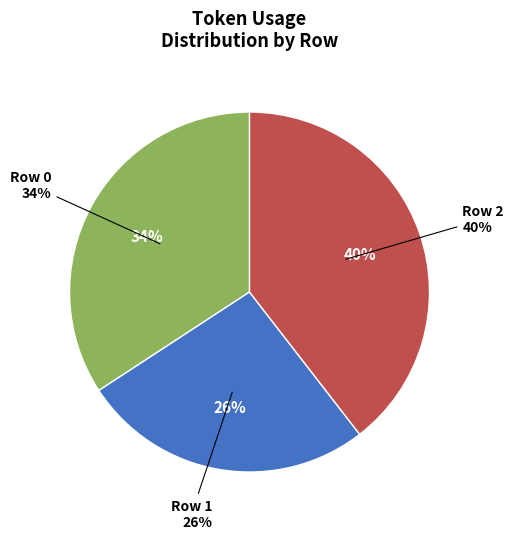

Does any single category account for the majority?

No